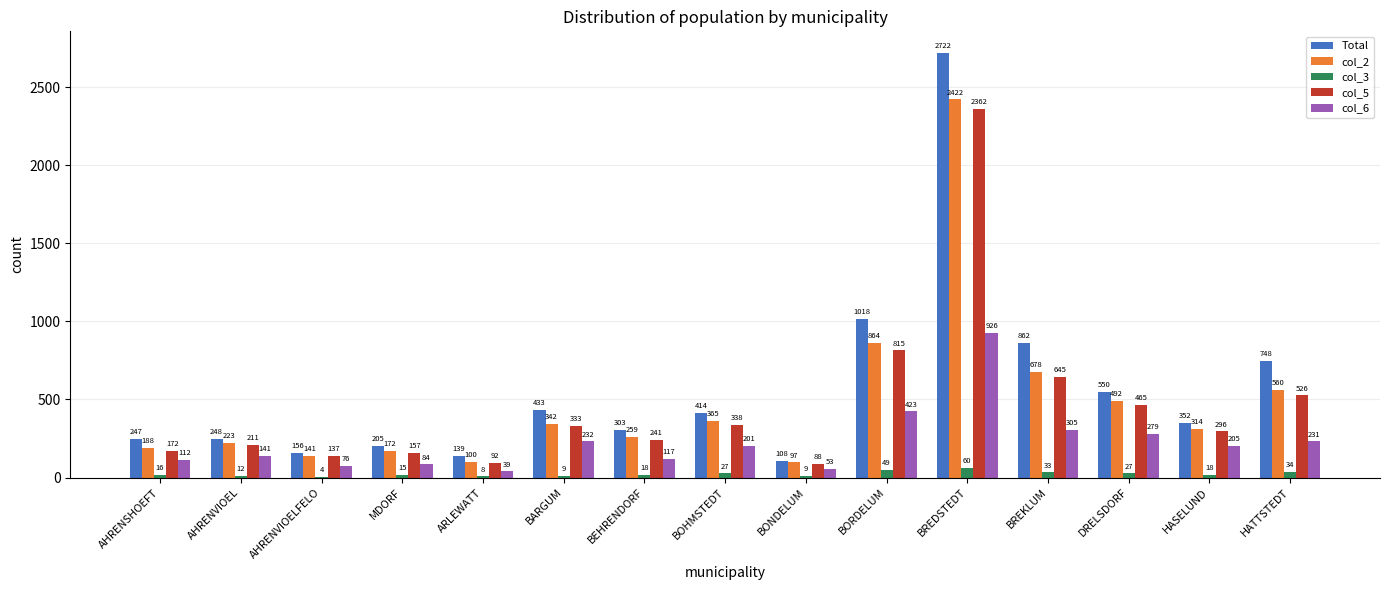

What is the average value of the col_3 series?

23